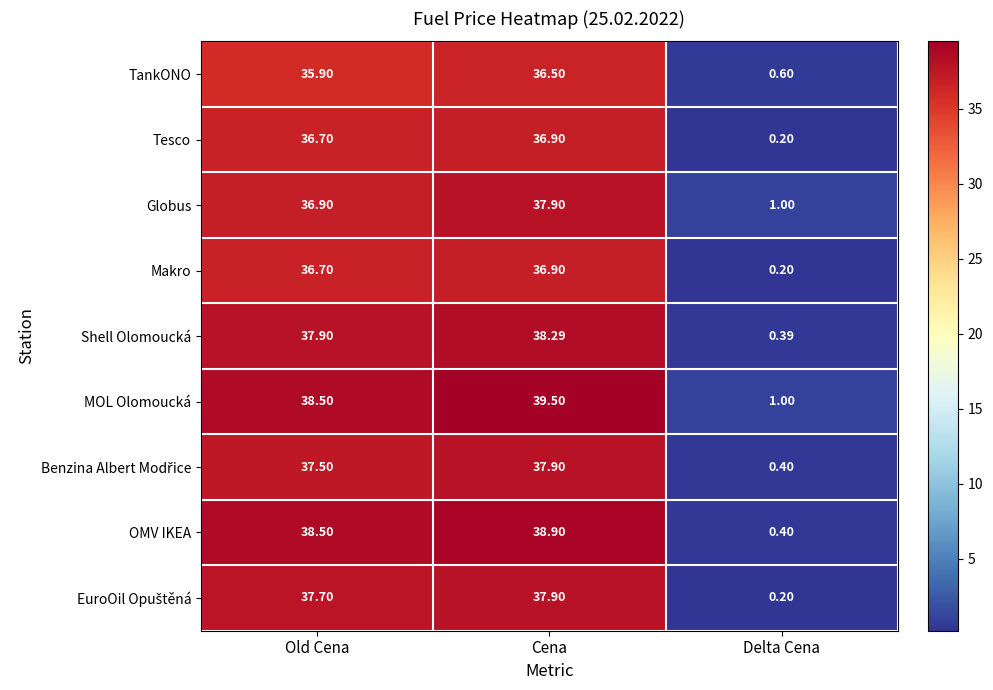

Which category has the highest value in the TankONO series?

Cena